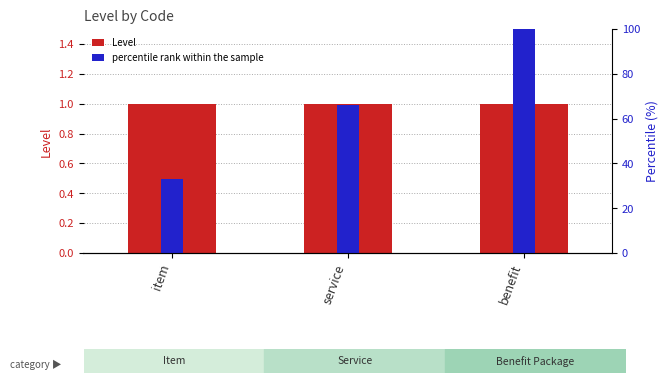

What are all the series names shown in the legend?

Level, percentile rank within the sample